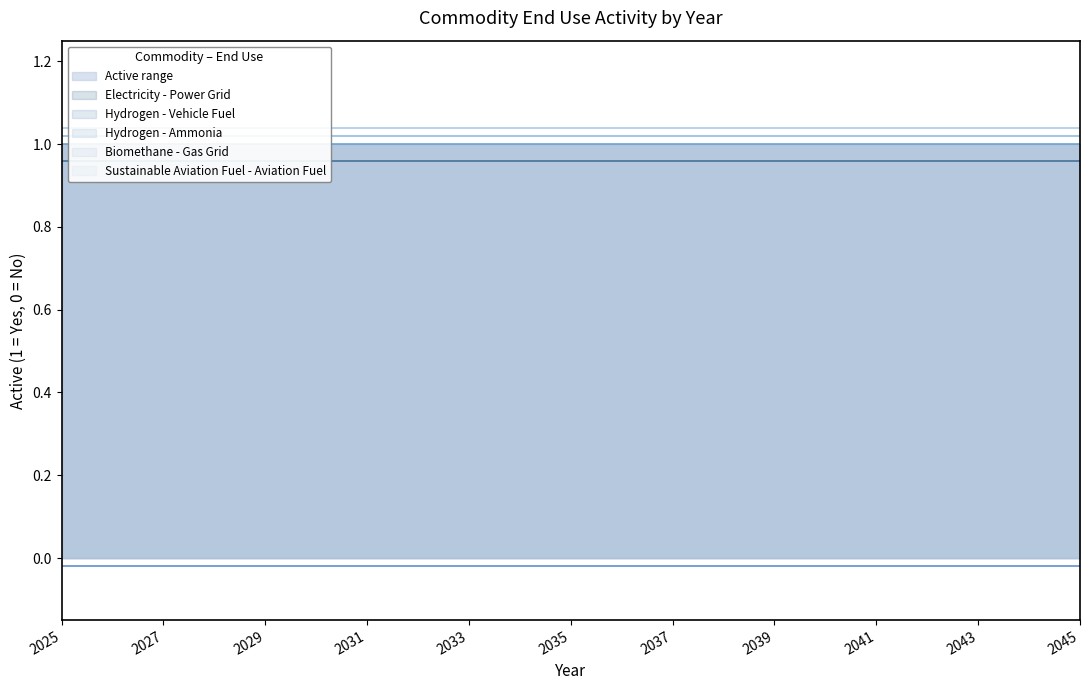

What are all the series names shown in the legend?

Electricity - Power Grid, Hydrogen - Vehicle Fuel, Hydrogen - Ammonia, Biomethane - Gas Grid, Sustainable Aviation Fuel - Aviation Fuel